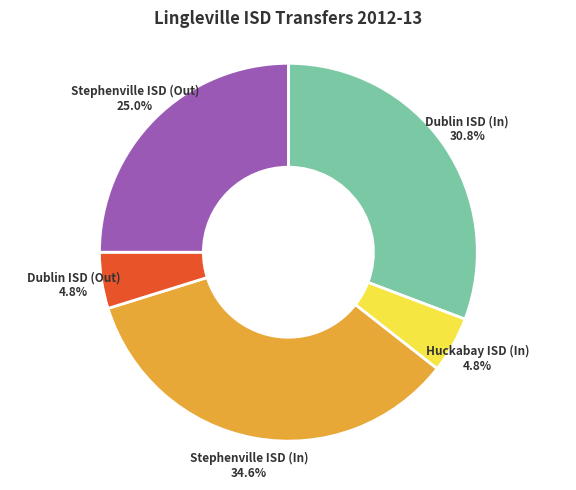

Combined, what portion of the pie is Stephenville ISD (In) and Dublin ISD (Out)?

39.4%